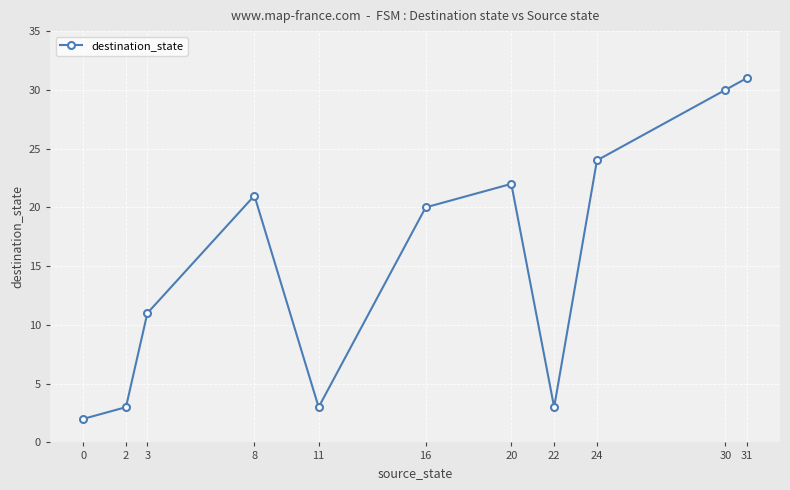

The chart shows a value of 18 at 31. True or false?

False